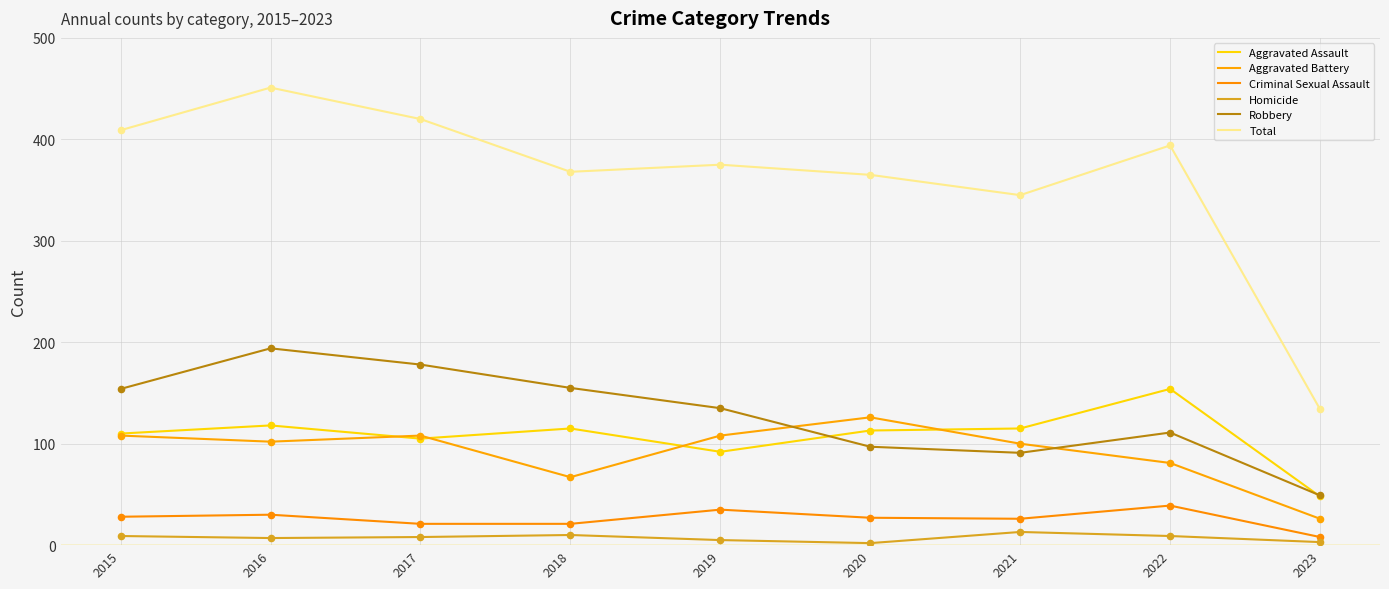

What are all the series names shown in the legend?

Aggravated Assault, Aggravated Battery, Criminal Sexual Assault, Homicide, Robbery, Total